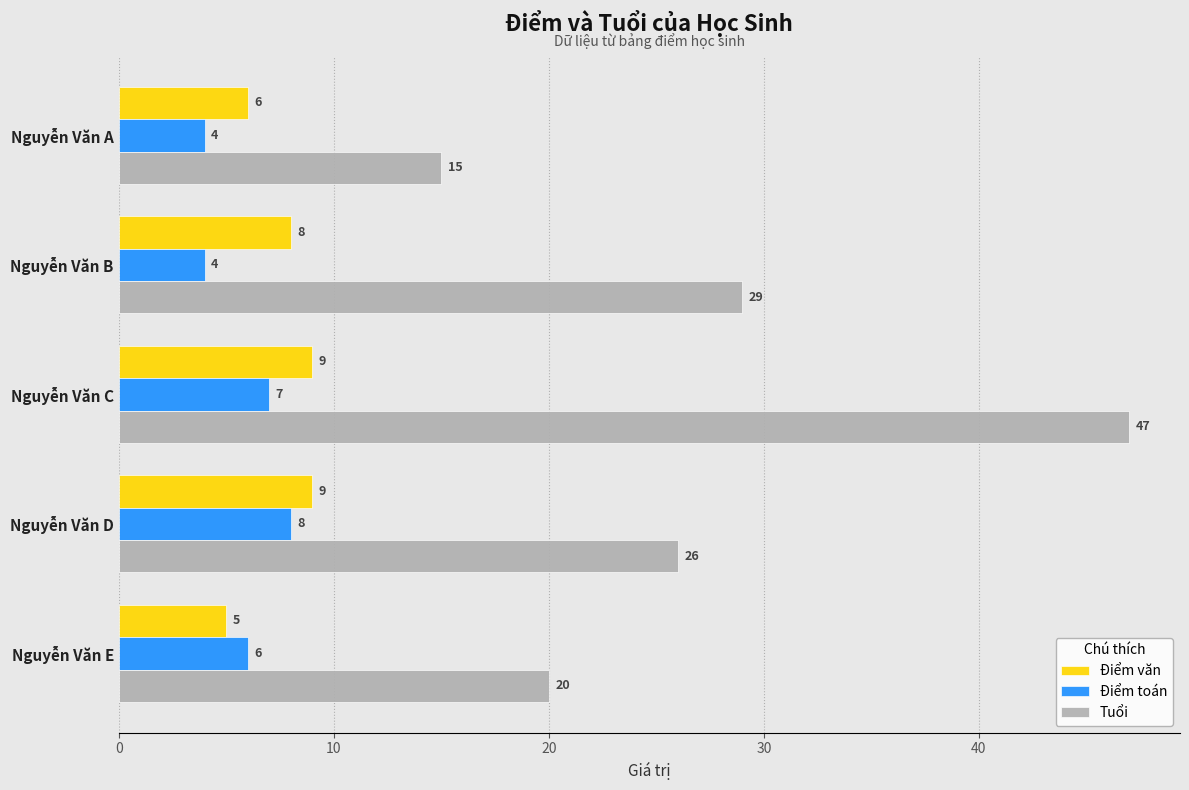

Where is Điểm toán nearest to the value 6?

Nguyễn Văn E